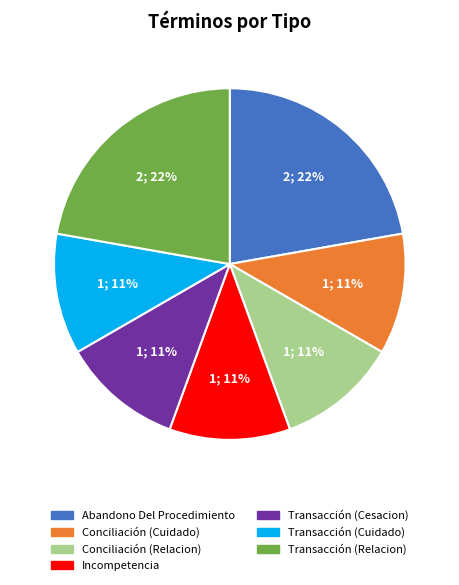

To the nearest percent, what is the average slice percentage?

14%